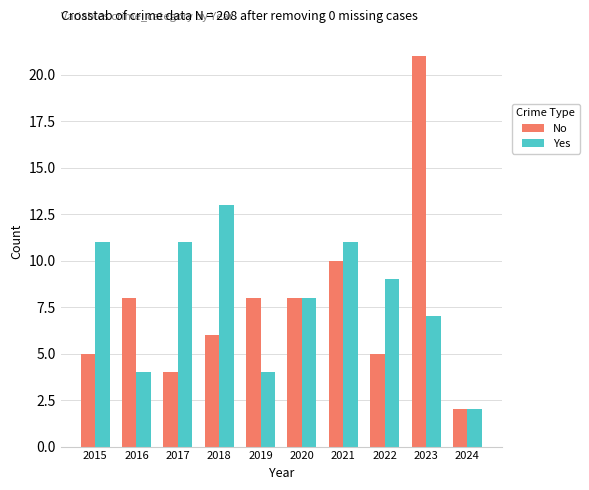

How many Yes values are between 4 and 11?

8